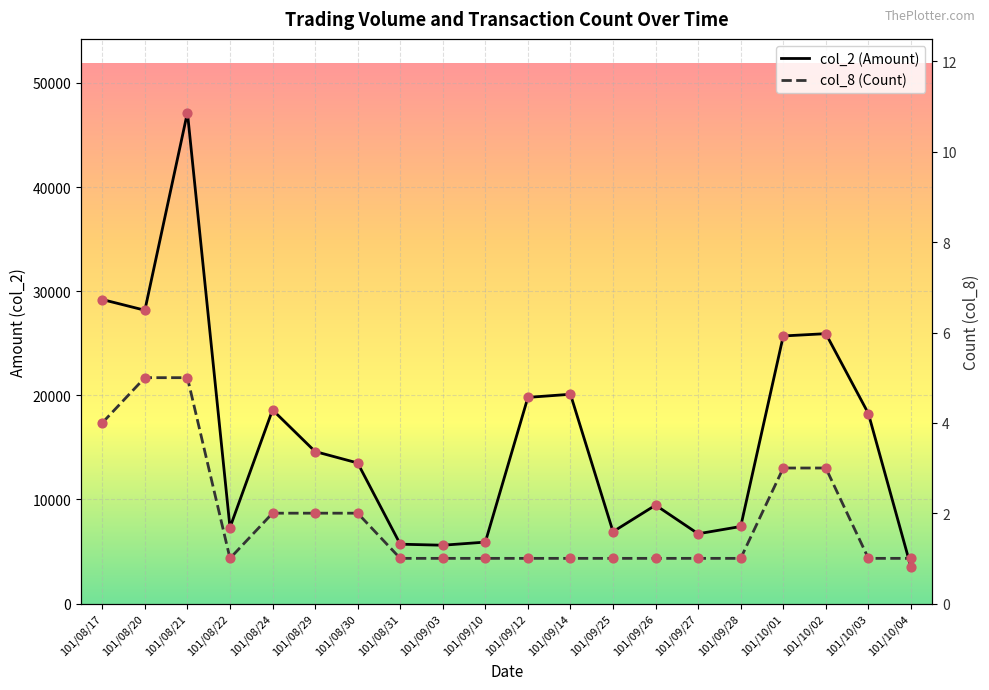

Which series has the largest total across all categories?

col_2 (Amount)